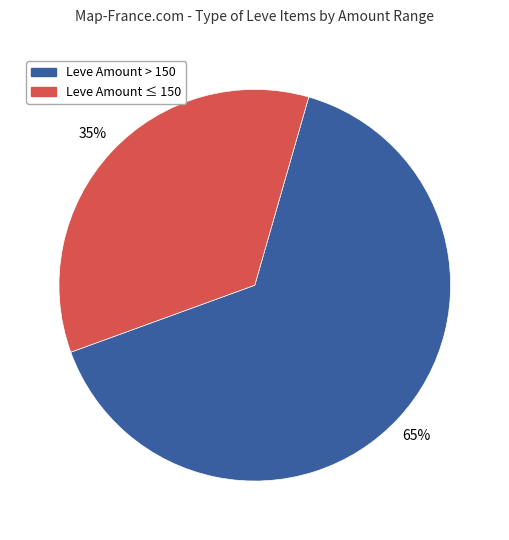

Is there any slice that represents more than half of the pie?

Yes